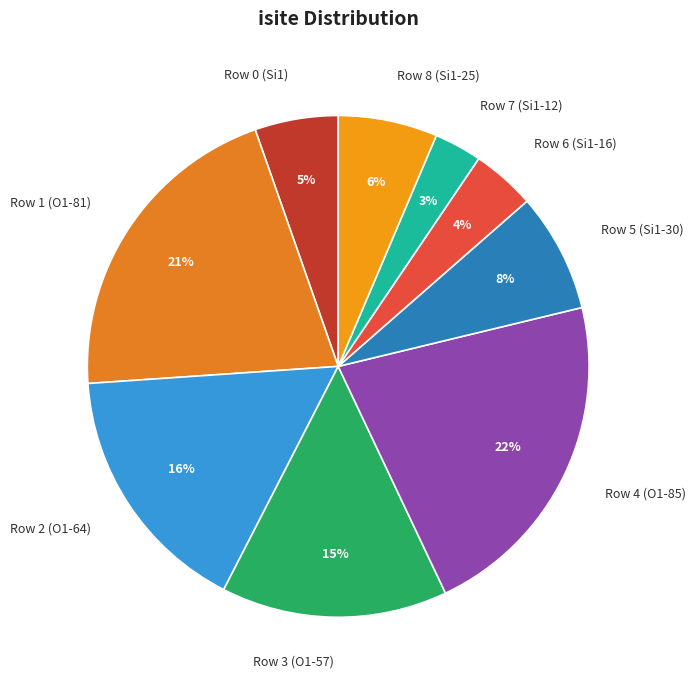

Which slice is the largest?

Row 4 (O1-85)